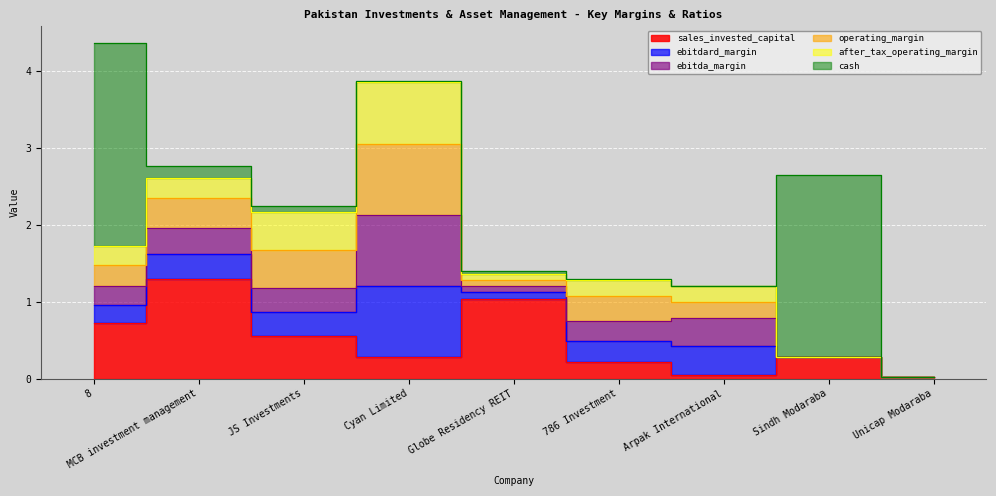

What is the average value of the cash series?

0.6